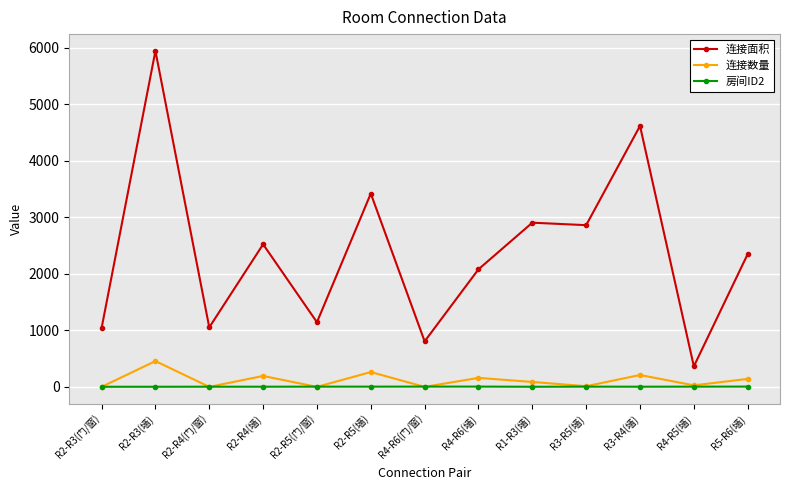

At which category is the sum across all series the highest?

R2-R3(墙)